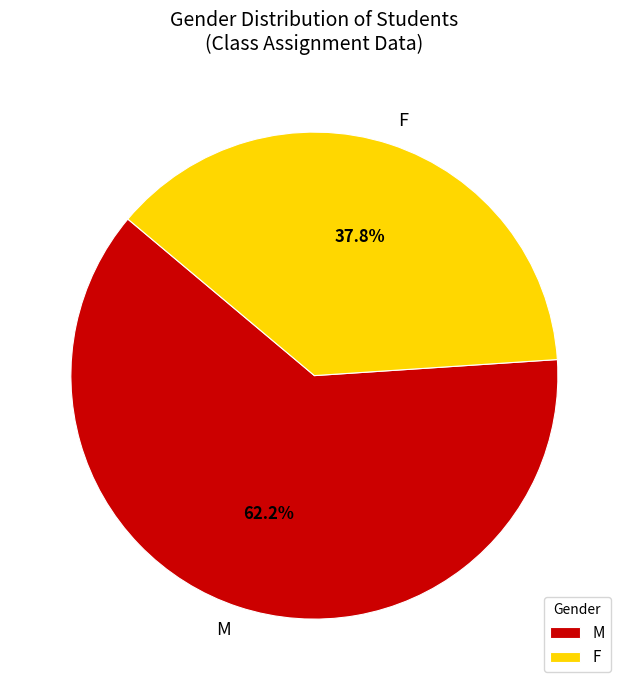

Which category has the biggest portion of the pie?

M